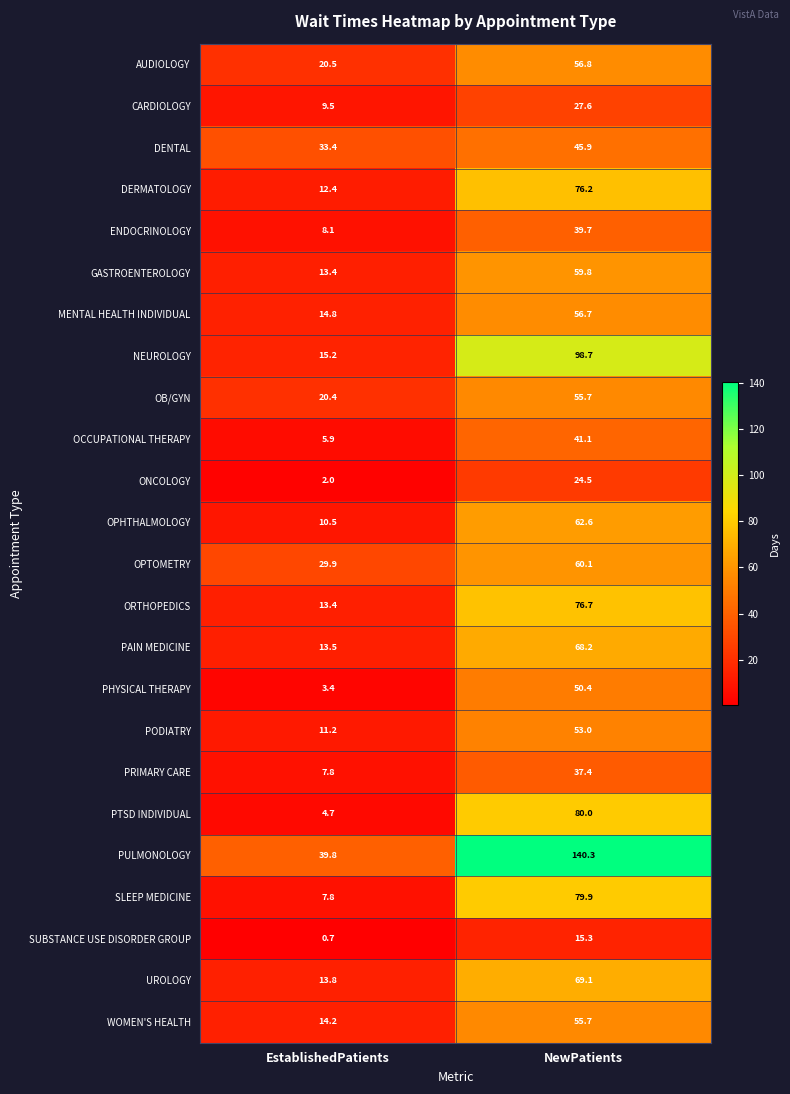

The value of GASTROENTEROLOGY at EstablishedPatients is 13.4. True or false?

True